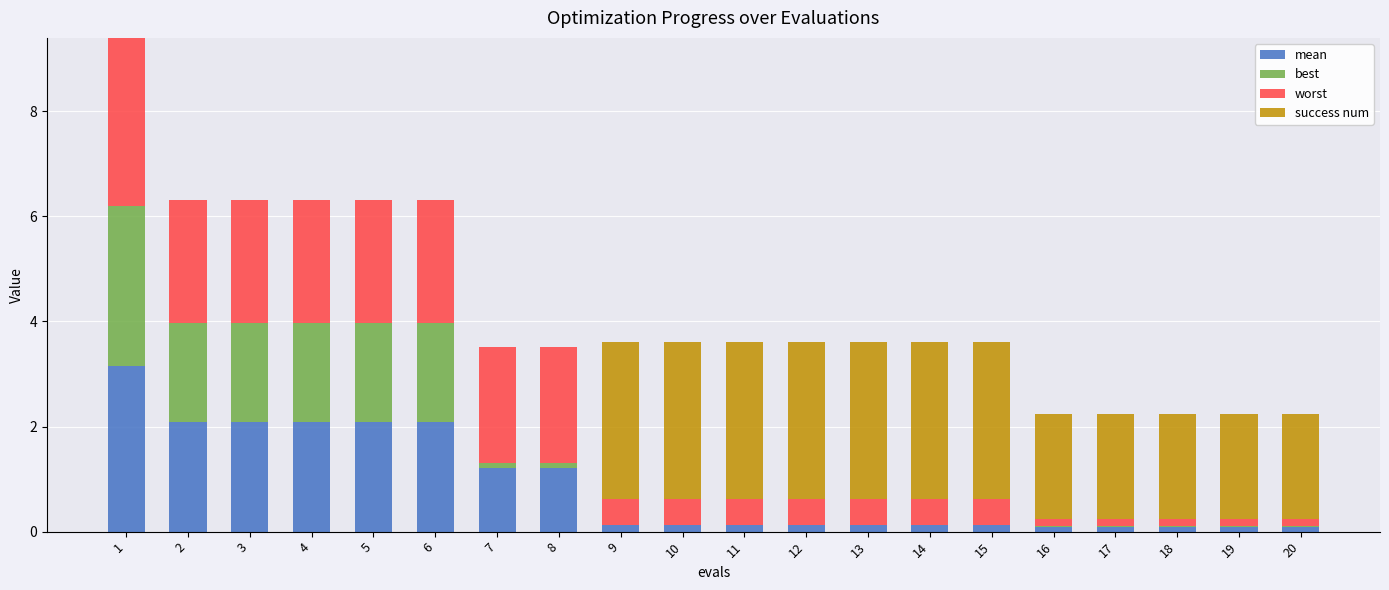

The value of success num at 10 is 3.0. True or false?

True